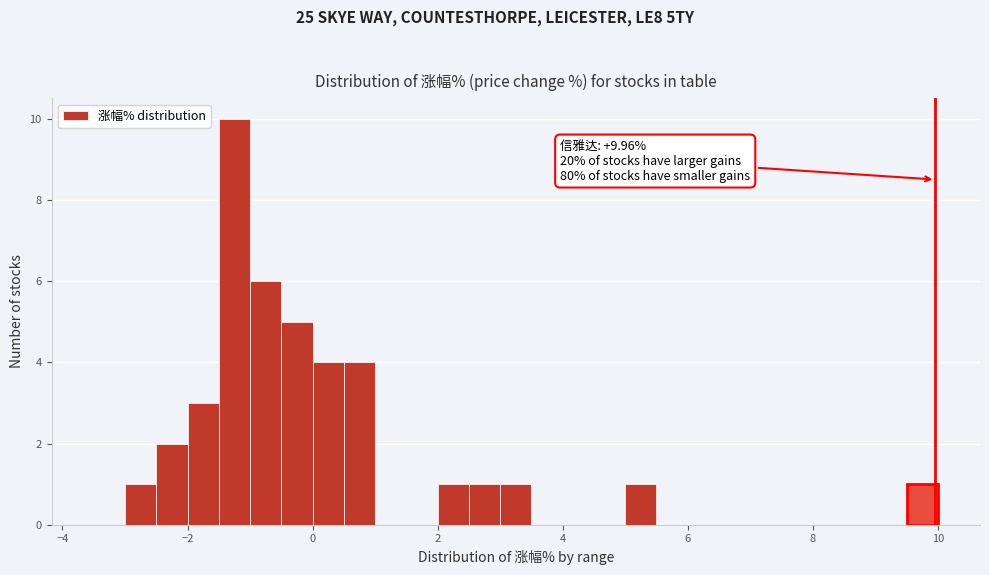

Around what value on the x-axis is the tallest bar? Give the approximate position of its centre, as read against the axis.

-1.2